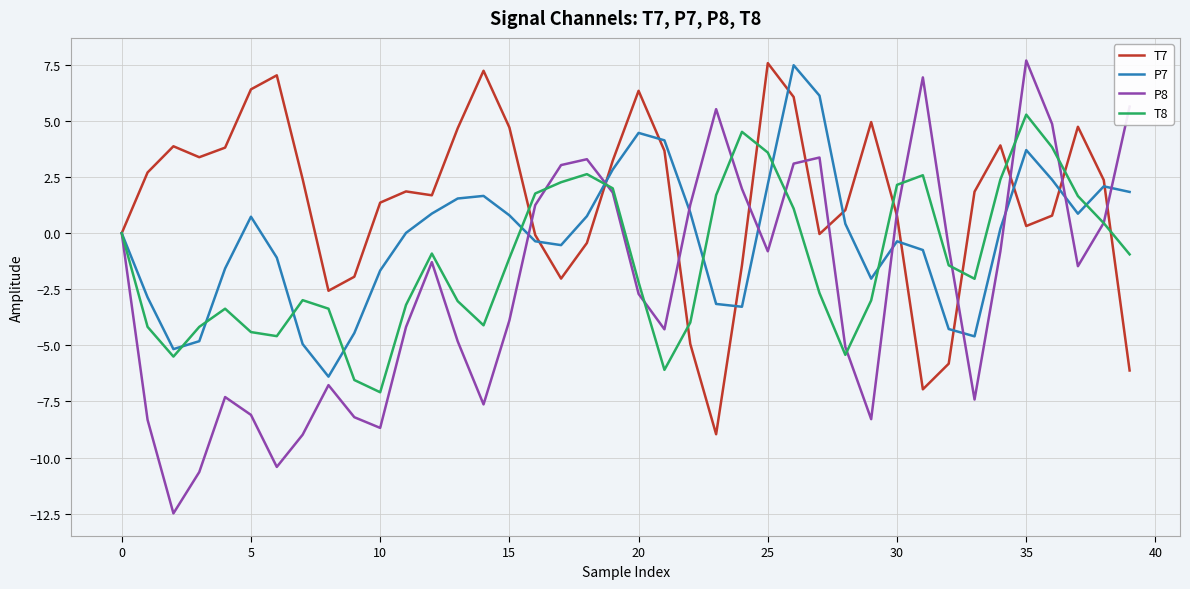

Rank the series by their average value, from highest to lowest.

T7, P7, T8, P8